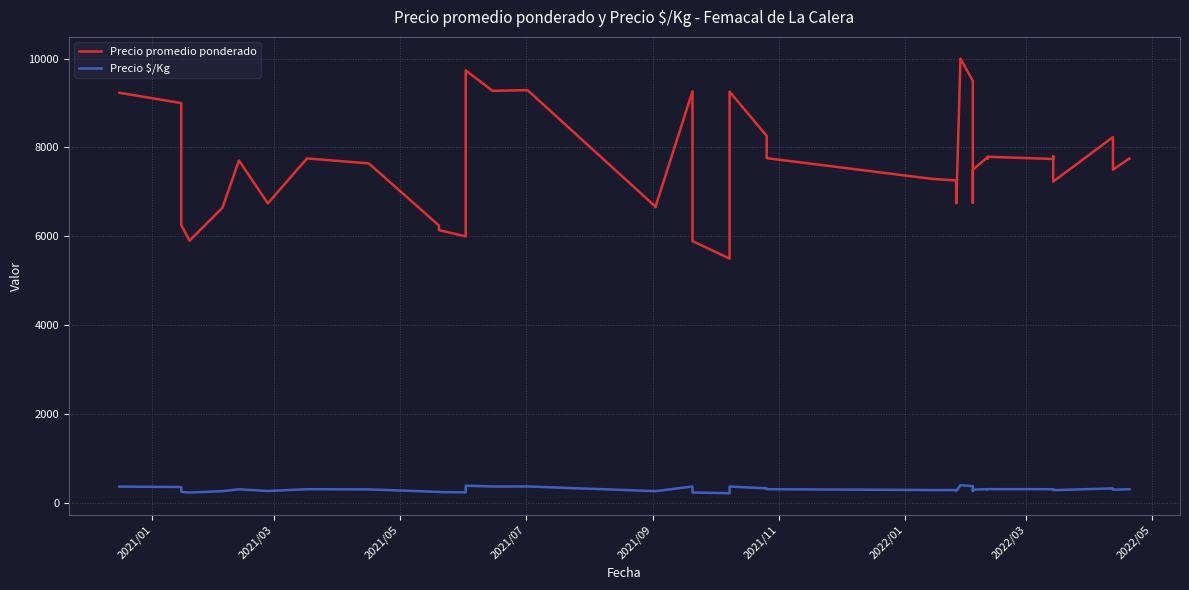

Rank the series by their average value, from lowest to highest.

Precio $/Kg, Precio promedio ponderado